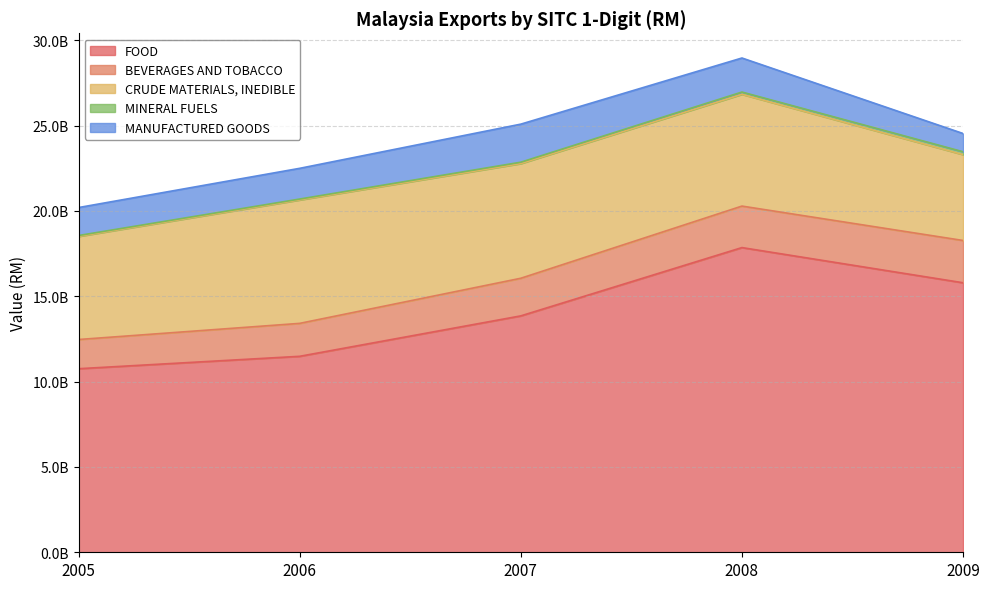

What is the difference between the maximum and minimum values in the MINERAL FUELS series?

116773476